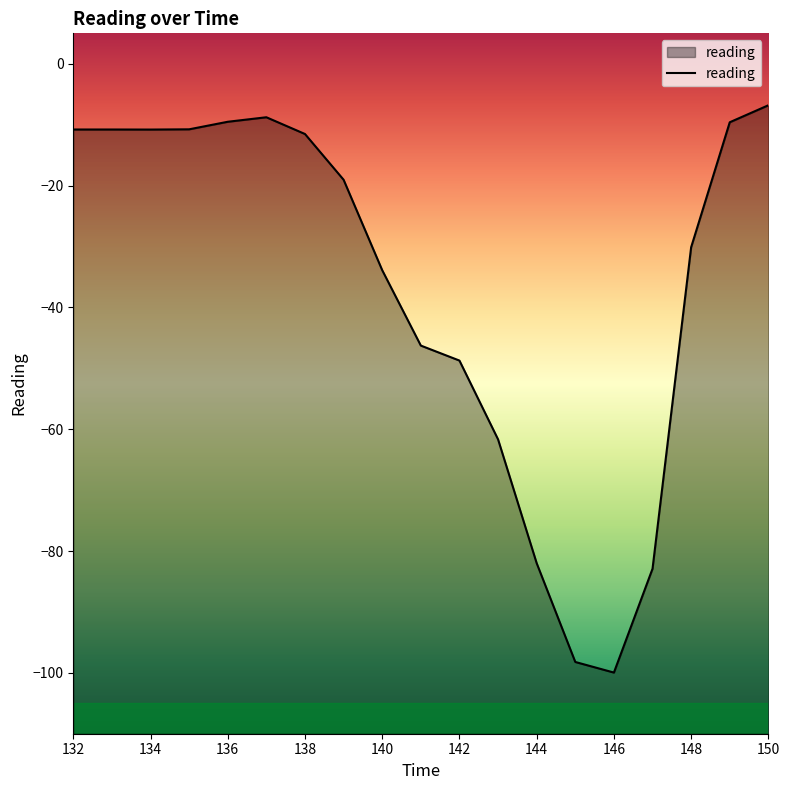

True or false: the data shows -29.6 at 146.

False